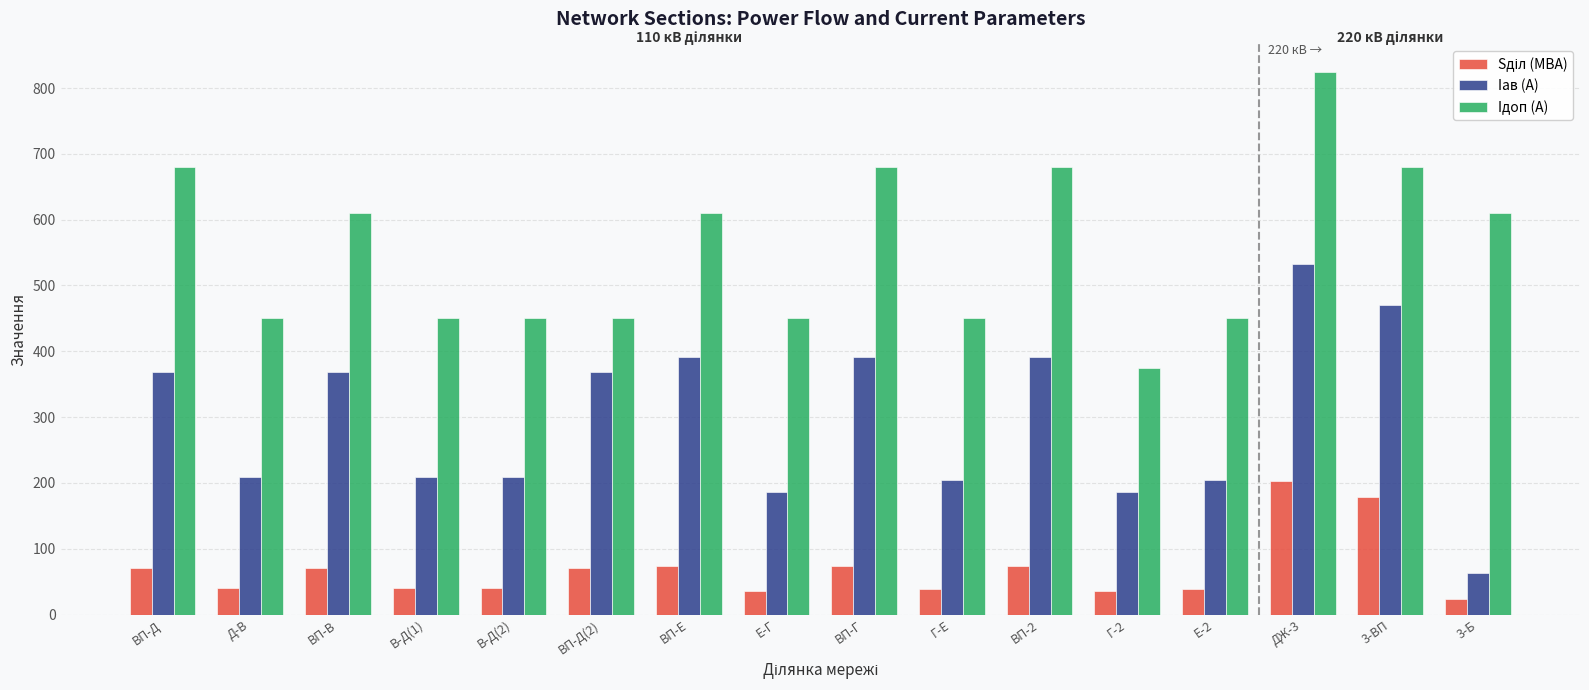

Is it true that Iдоп (А) equals 702.3 at Е-2?

False